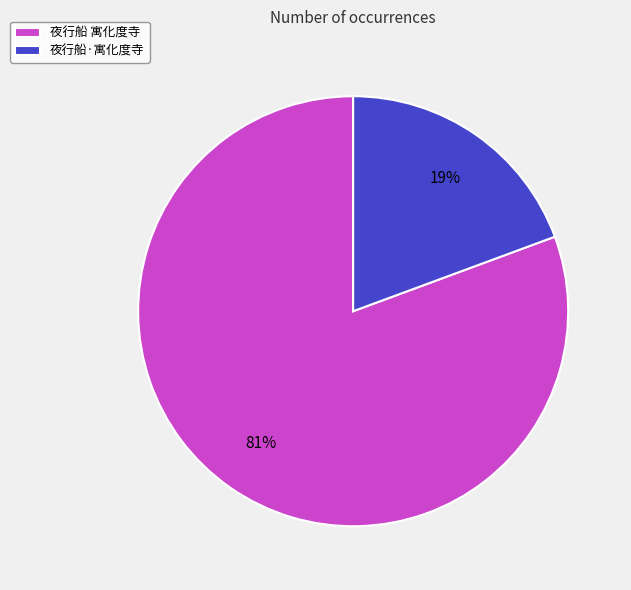

Is it true that 夜行船 寓化度寺 is 81% of the pie?

True